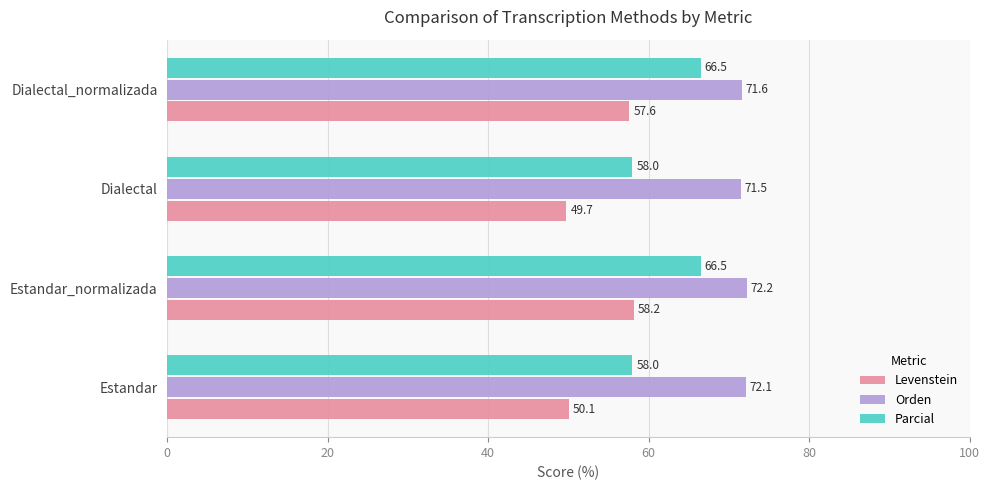

List the labels in order of Levenstein value, smallest first.

Dialectal, Estandar, Dialectal_normalizada, Estandar_normalizada